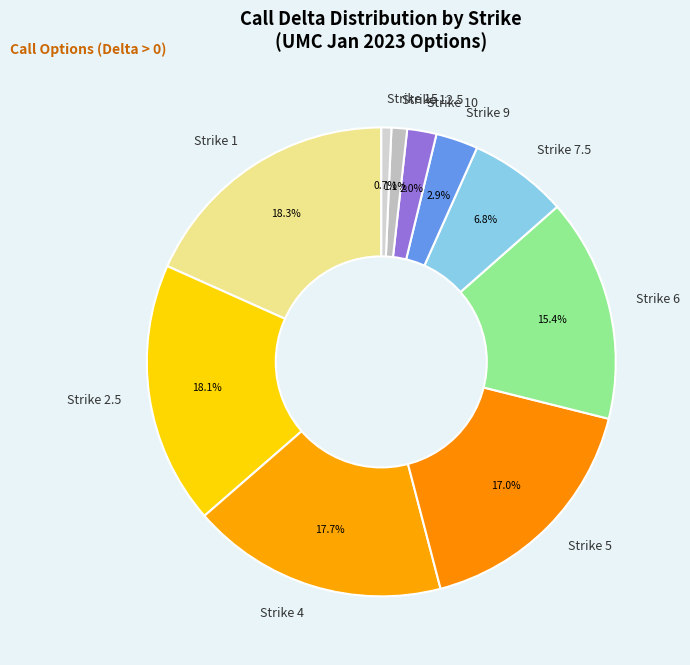

To the nearest percent, what portion does Strike 9 represent?

3%